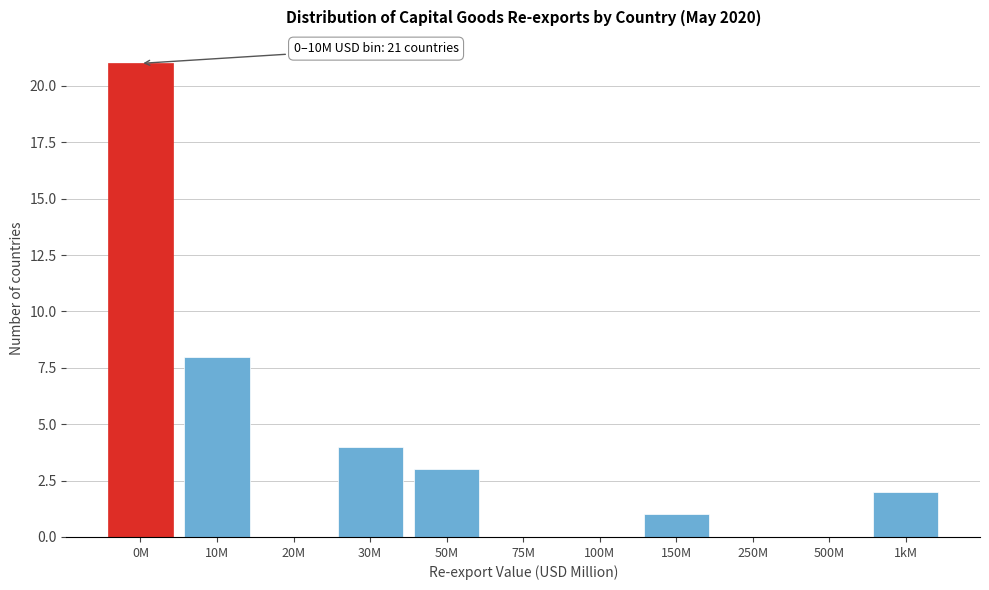

Reading right to left, list all the values displayed in this chart.

1kM=2	500M=0	250M=0	150M=1	100M=0	75M=0	50M=3	30M=4	20M=0	10M=8	0M=21